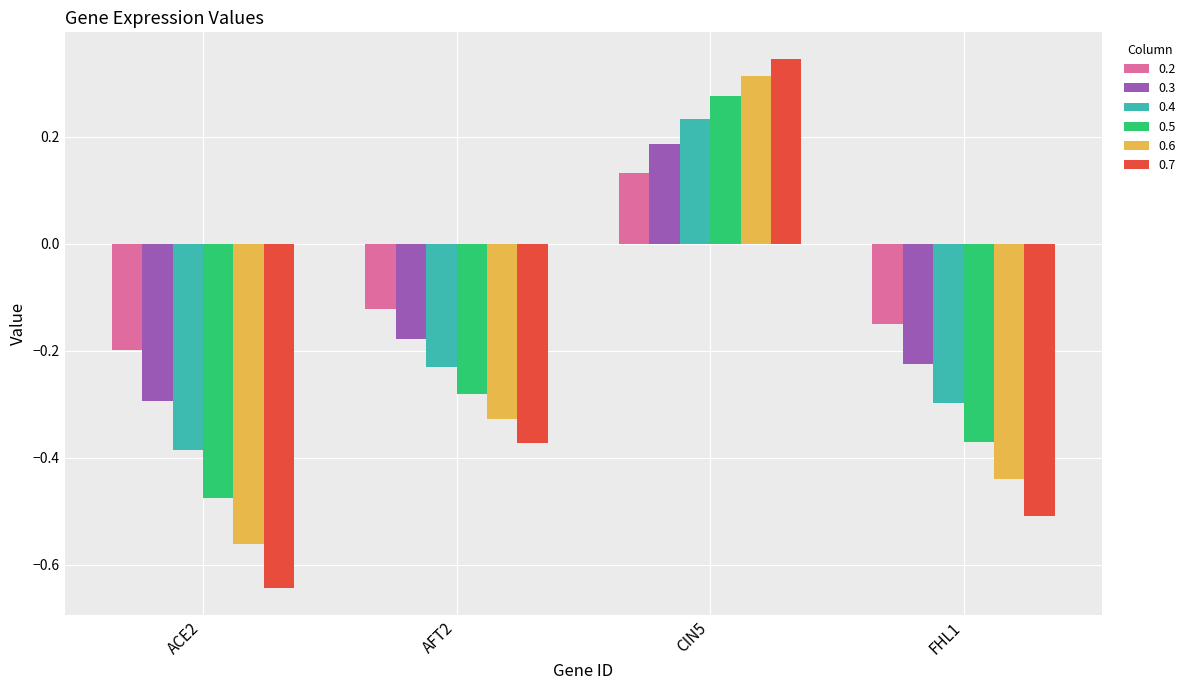

How many positive values does the 0.5 series have?

1